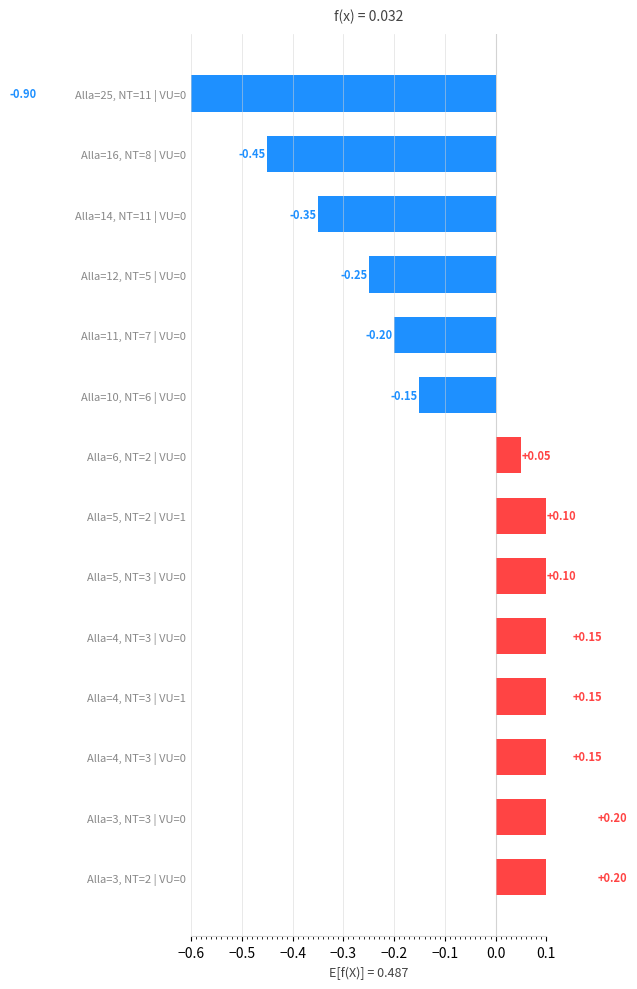

Are the bars horizontal?

Yes